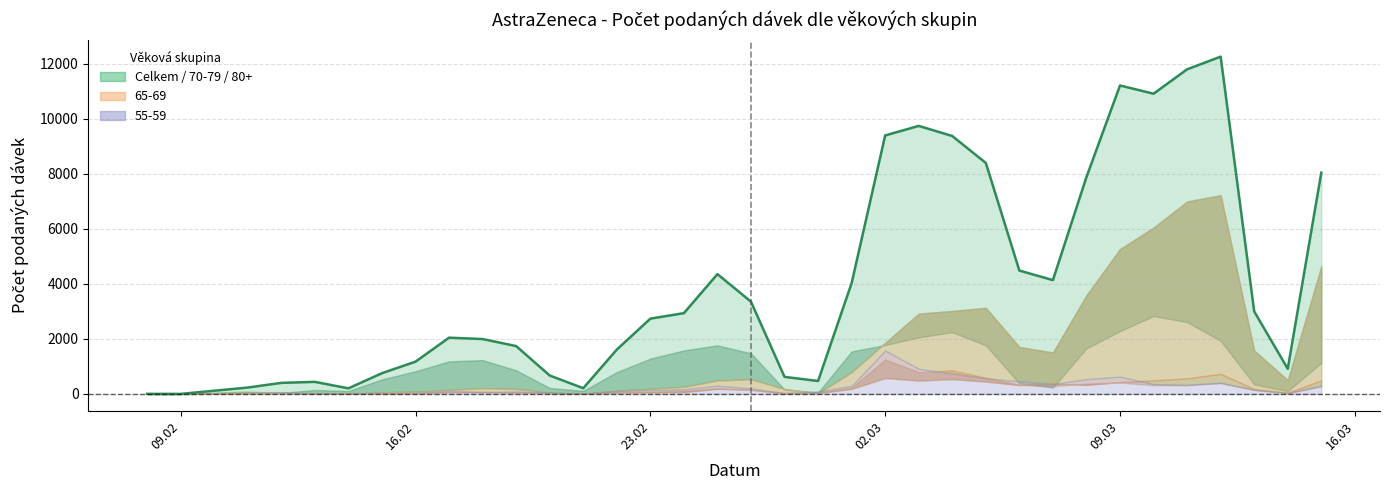

How many points are higher than both their immediate neighbors (excluding endpoints)?

6